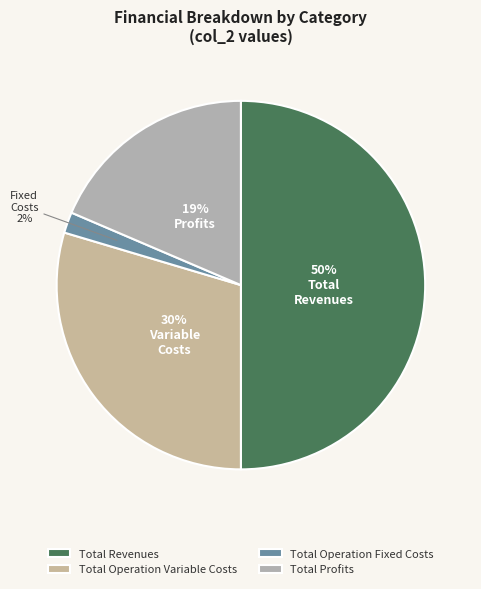

Does Total Operation Variable Costs account for over 50% of the chart?

No